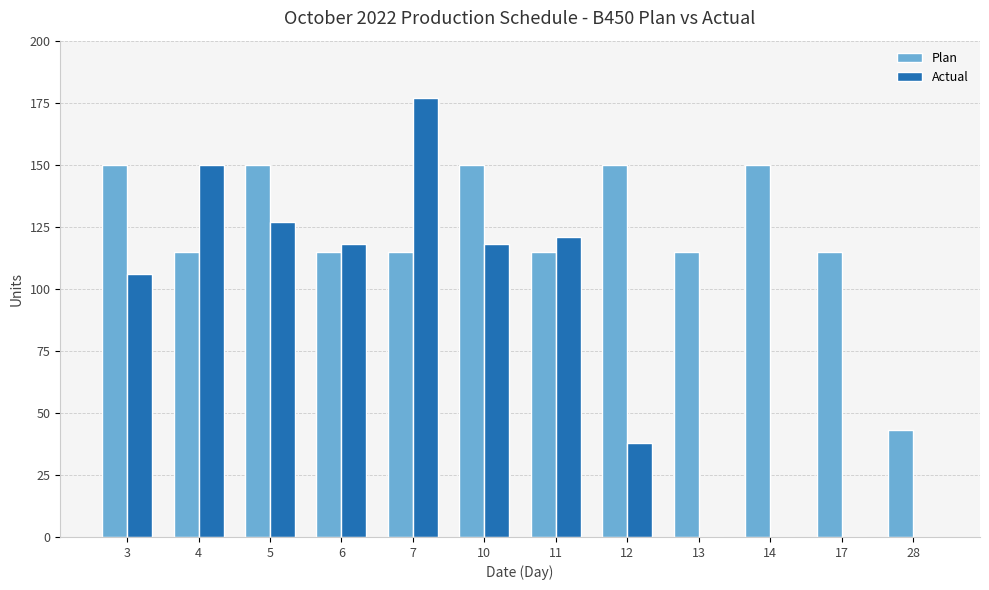

True or false: Plan has a value of 197 at 6.

False